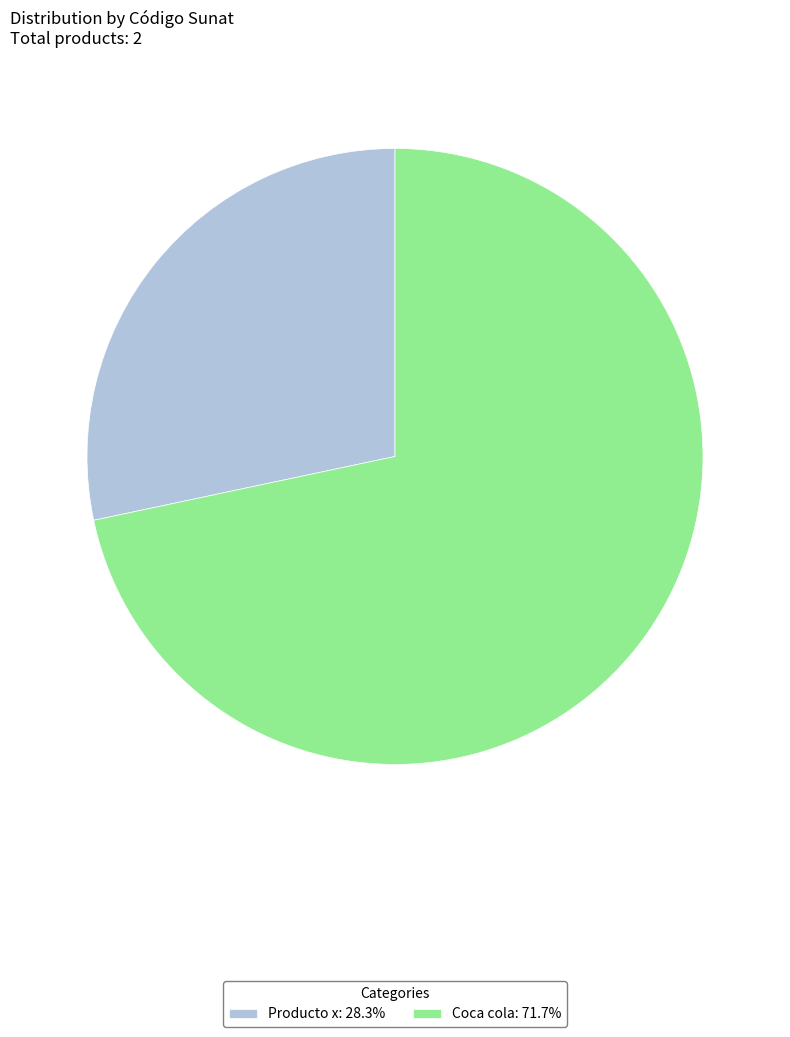

True or false: Producto x accounts for 28% of the total.

True